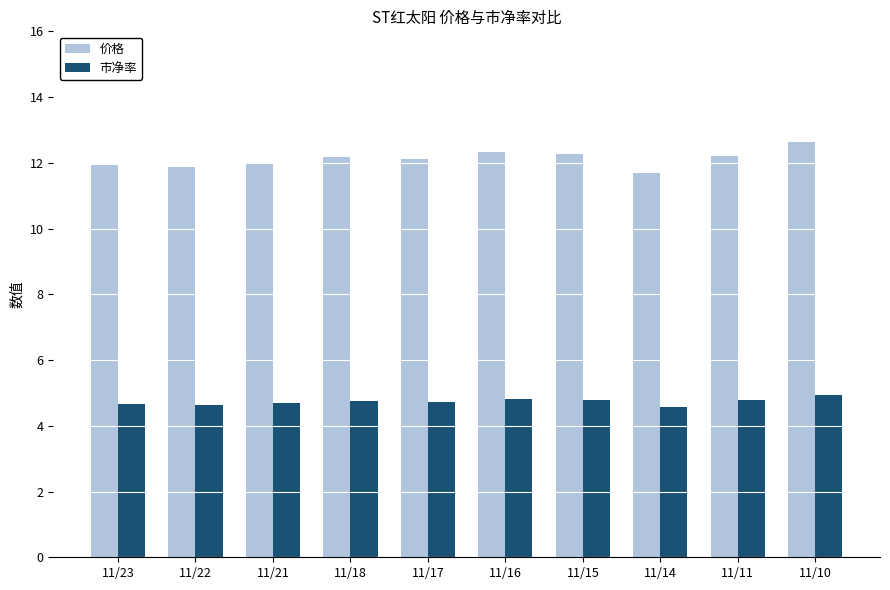

Rank the series by their average value, from lowest to highest.

市净率, 价格